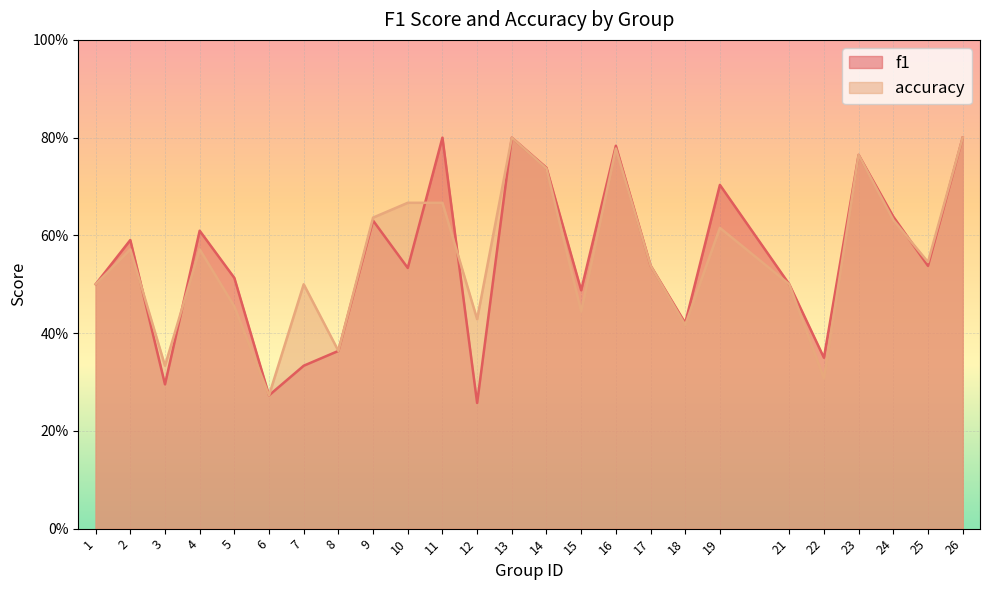

At which category is the sum across all series the highest?

13